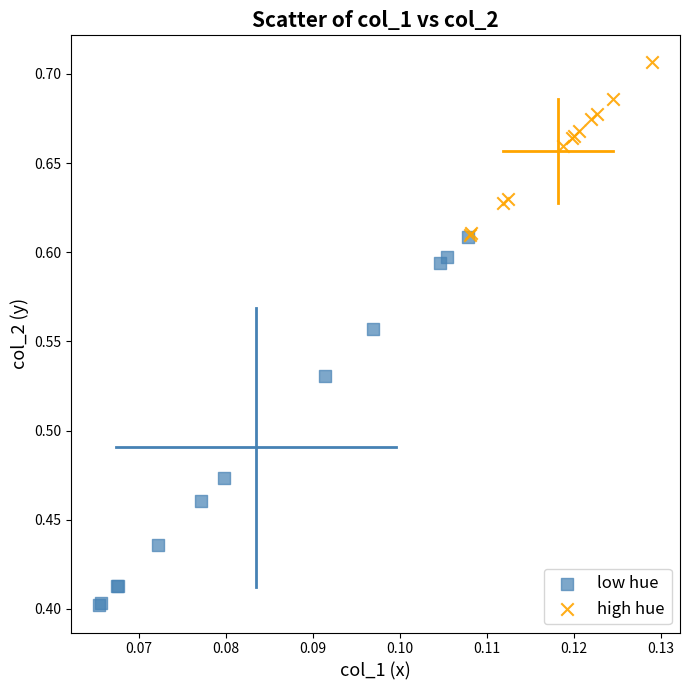

Which series has the largest Y range (max minus min)?

low hue